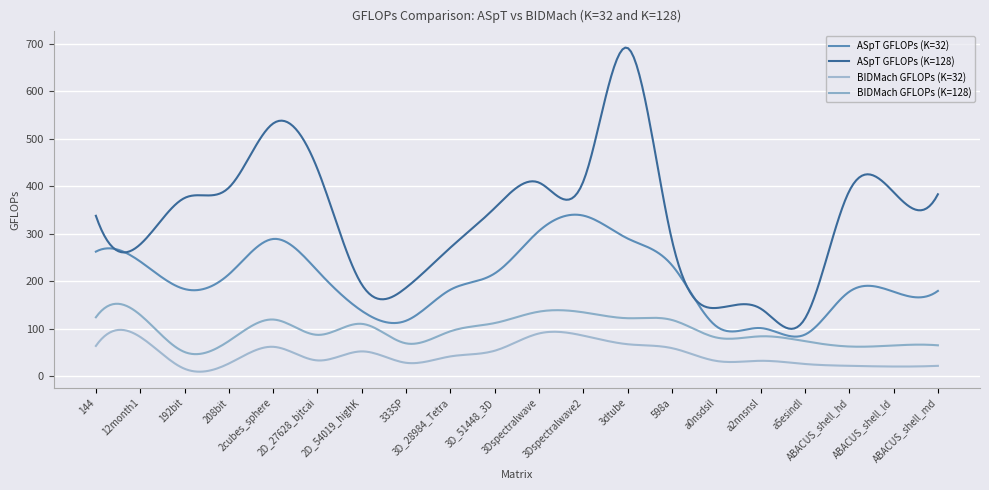

Does the chart display data point markers on the line(s)?

No